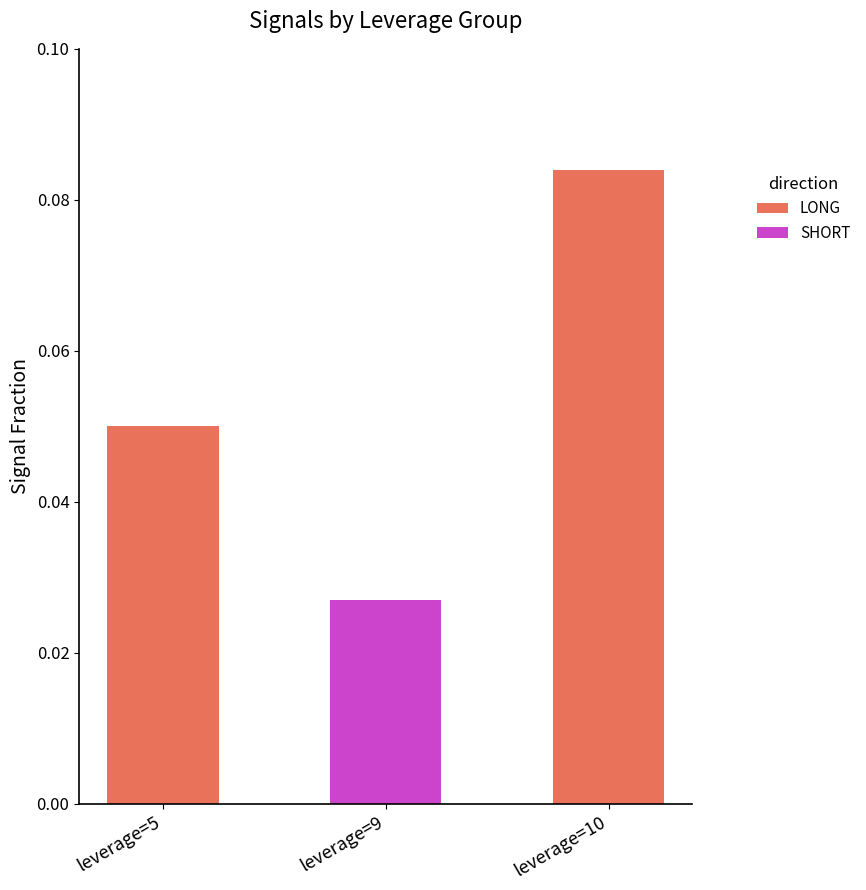

At which category is the sum across all series the highest?

leverage=10